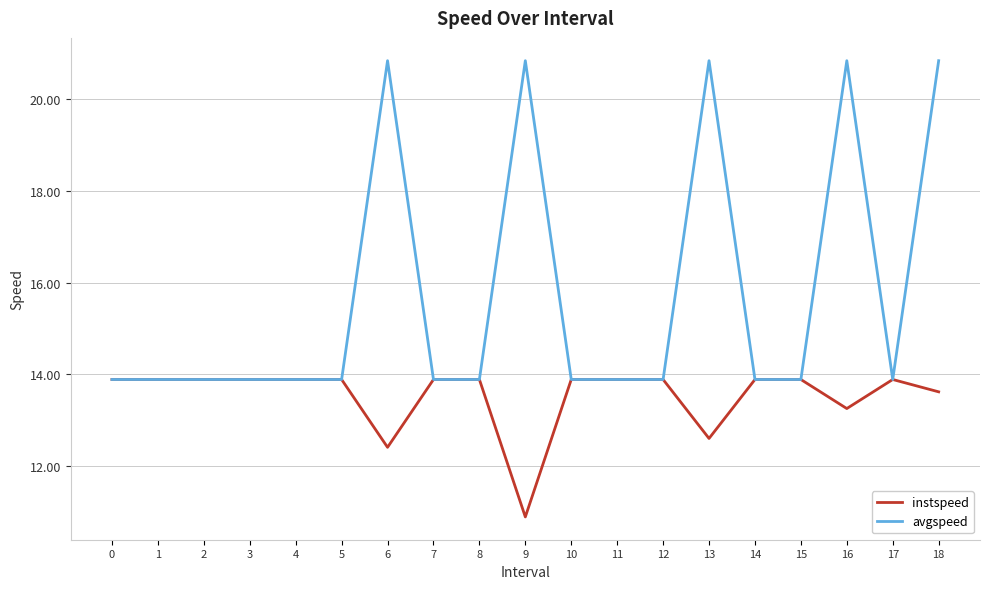

Which series changed the most between 2 and 18?

avgspeed